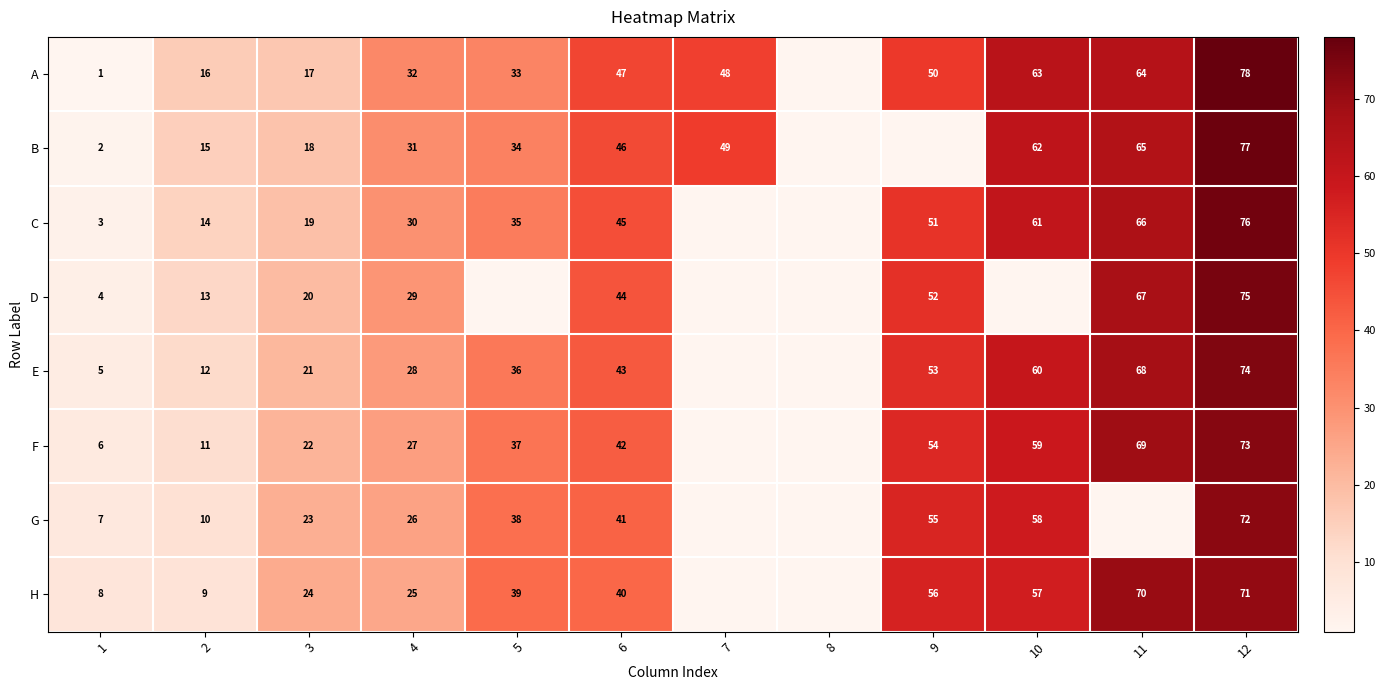

The value of F at 3 is 12. True or false?

False